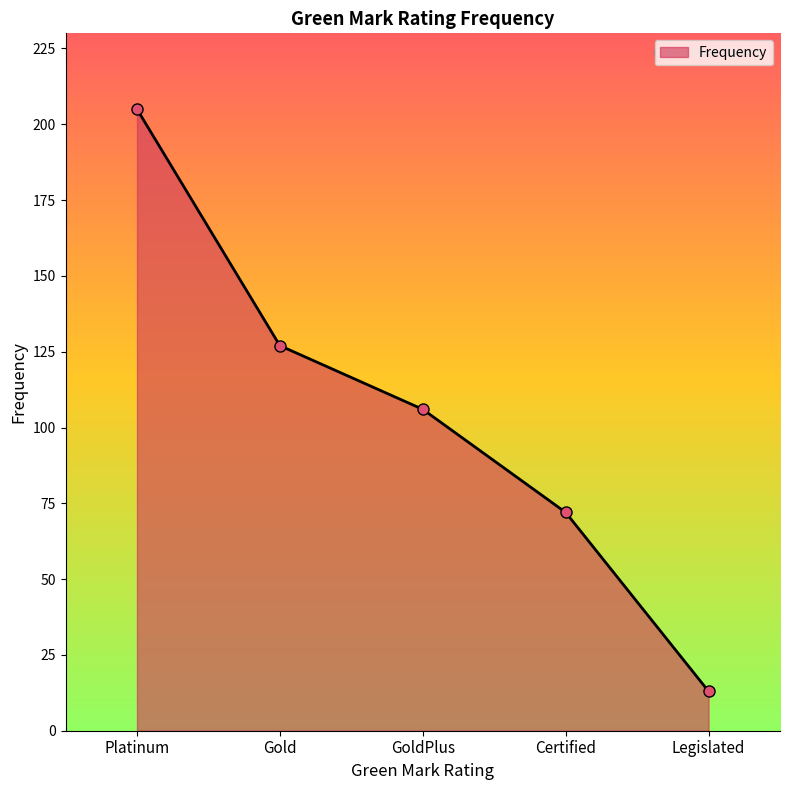

The chart shows a value of 181 at GoldPlus. True or false?

False